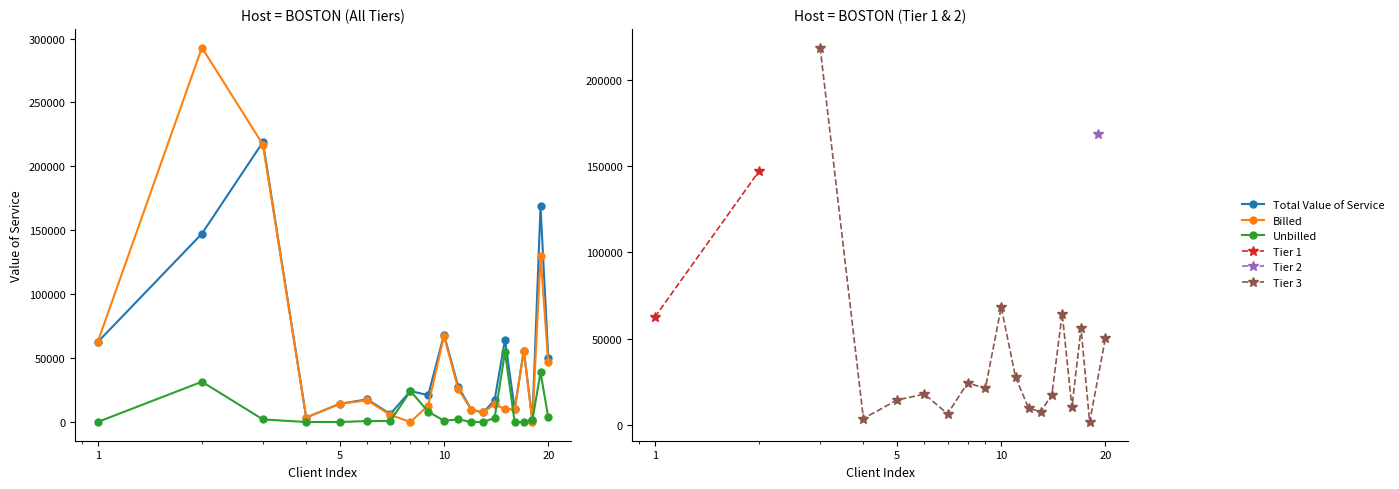

What is the sum of all Unbilled values?

172150